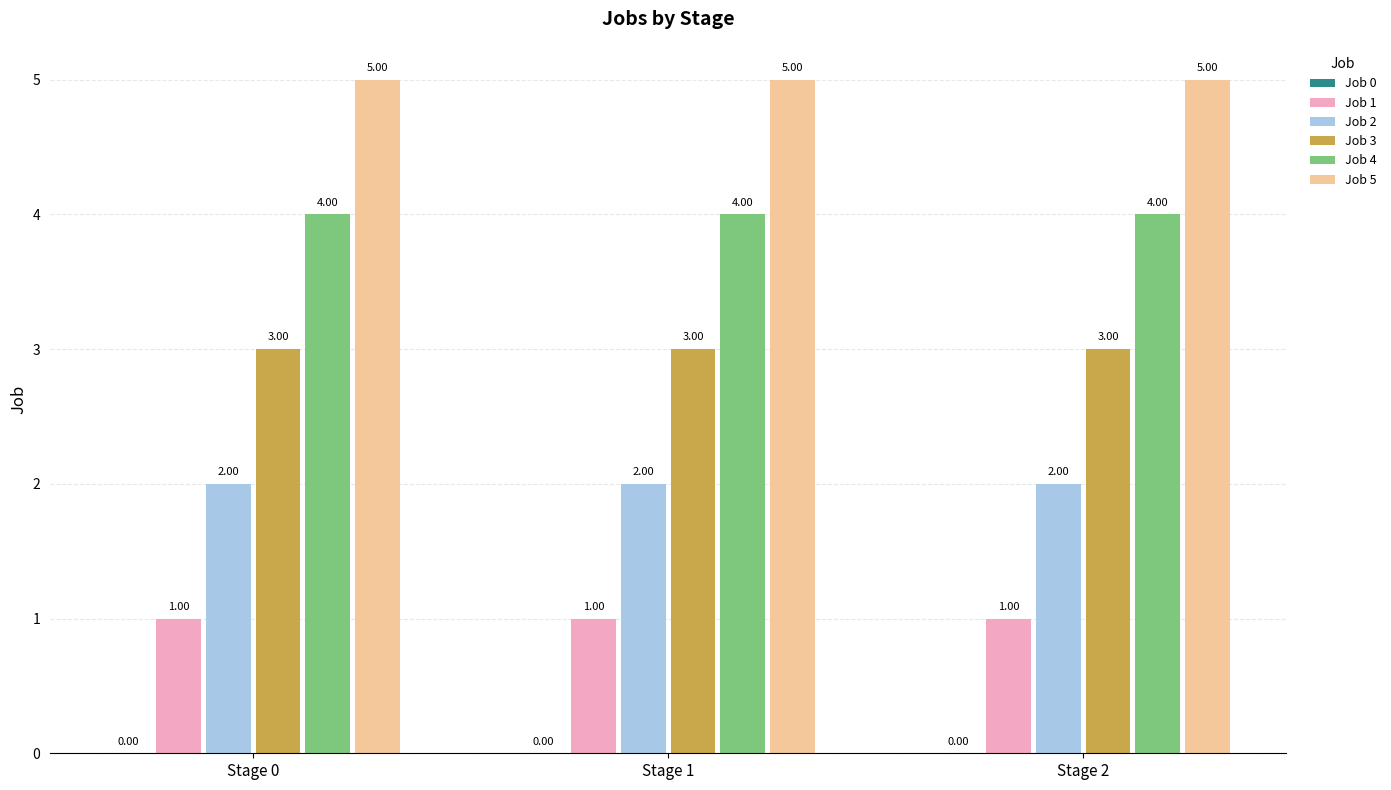

What value does the Job 1 series have at Stage 2?

1